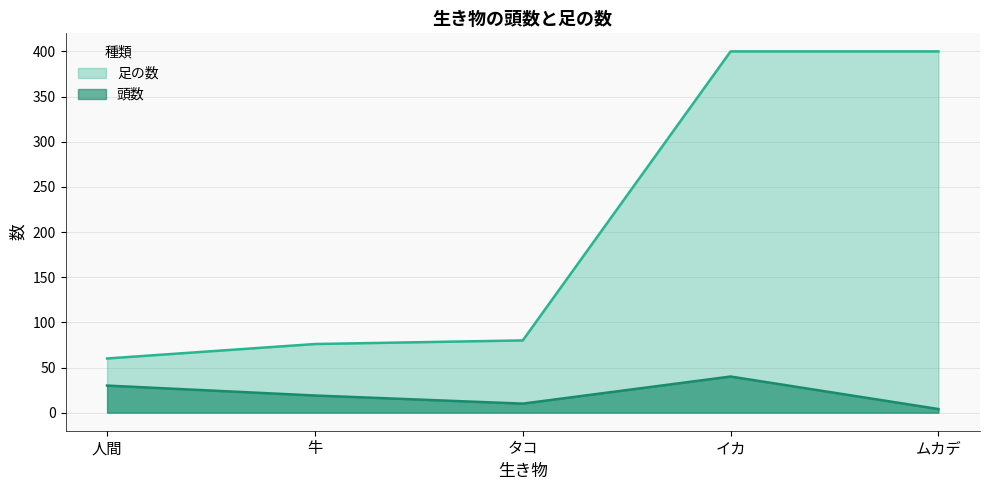

What is the sum of all 頭数 values?

103